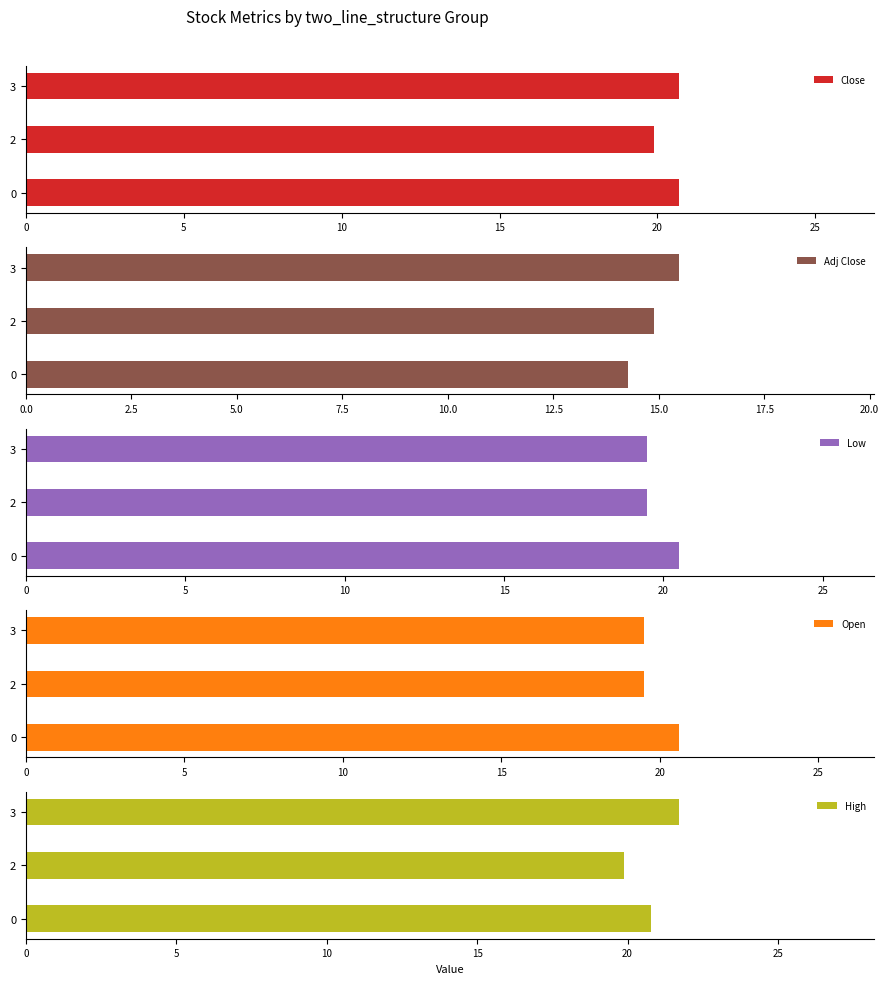

What is the maximum value for Close?

20.7